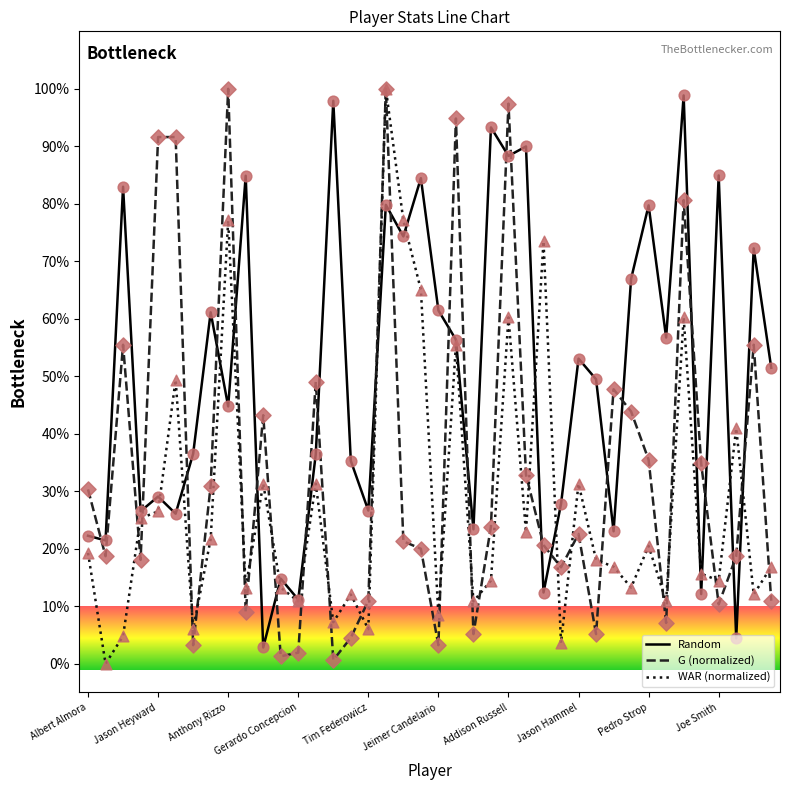

What is the maximum value shown in the chart?

100.0